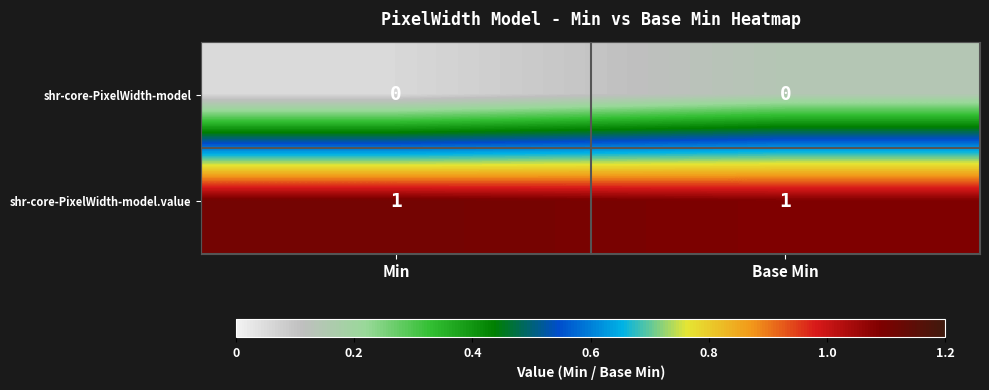

List the series in order of their overall mean, lowest first.

shr-core-PixelWidth-model, shr-core-PixelWidth-model.value